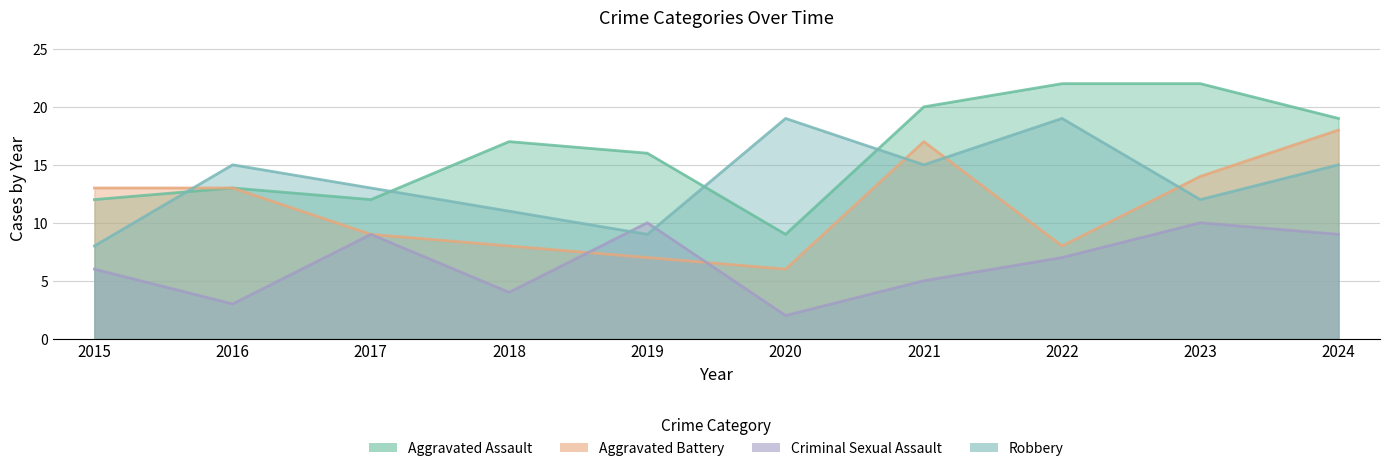

Rank the series by their maximum value, from highest to lowest.

Aggravated Assault, Robbery, Aggravated Battery, Criminal Sexual Assault